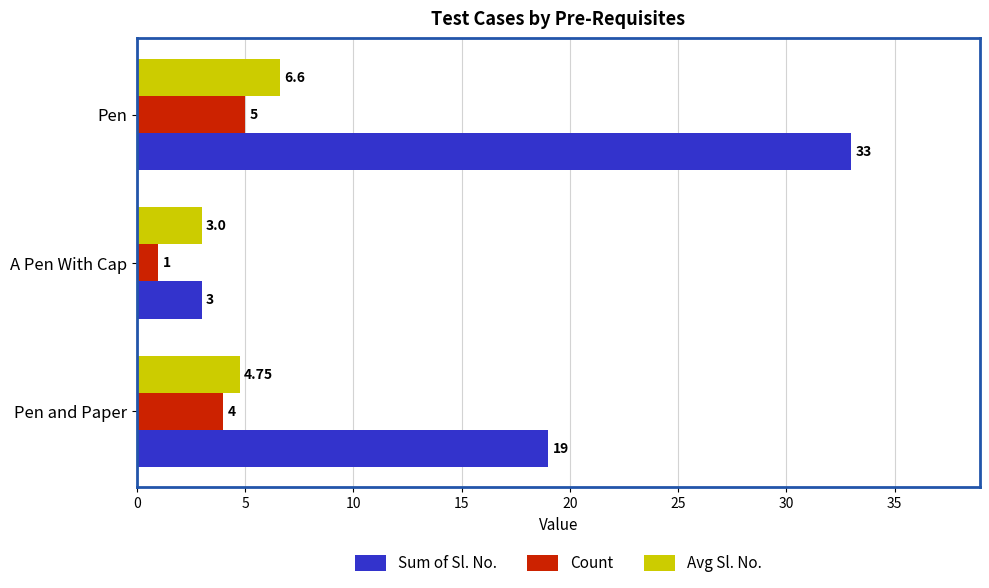

Which category has the highest value in the Avg Sl. No. series?

Pen